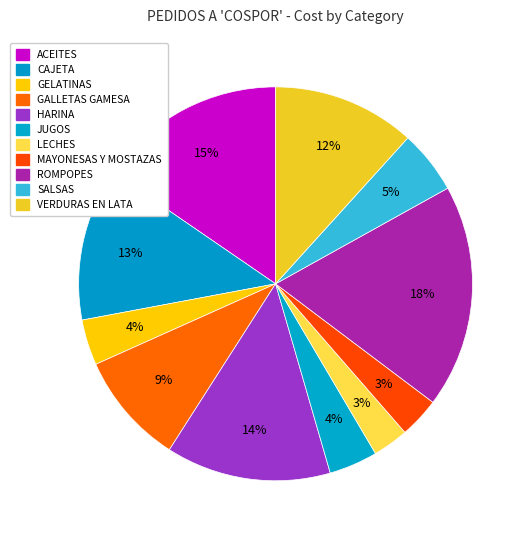

Is it true that MAYONESAS Y MOSTAZAS is 3% of the pie?

True